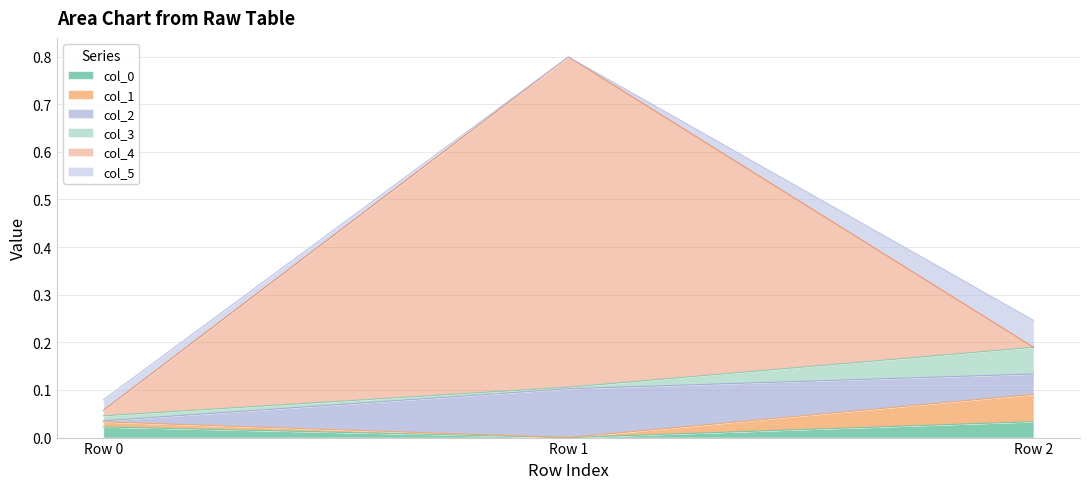

At which label does col_1 reach its minimum?

Row 1